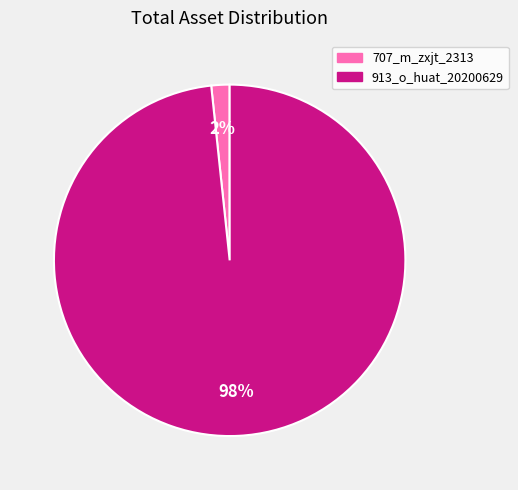

Which category has the biggest portion of the pie?

913_o_huat_20200629